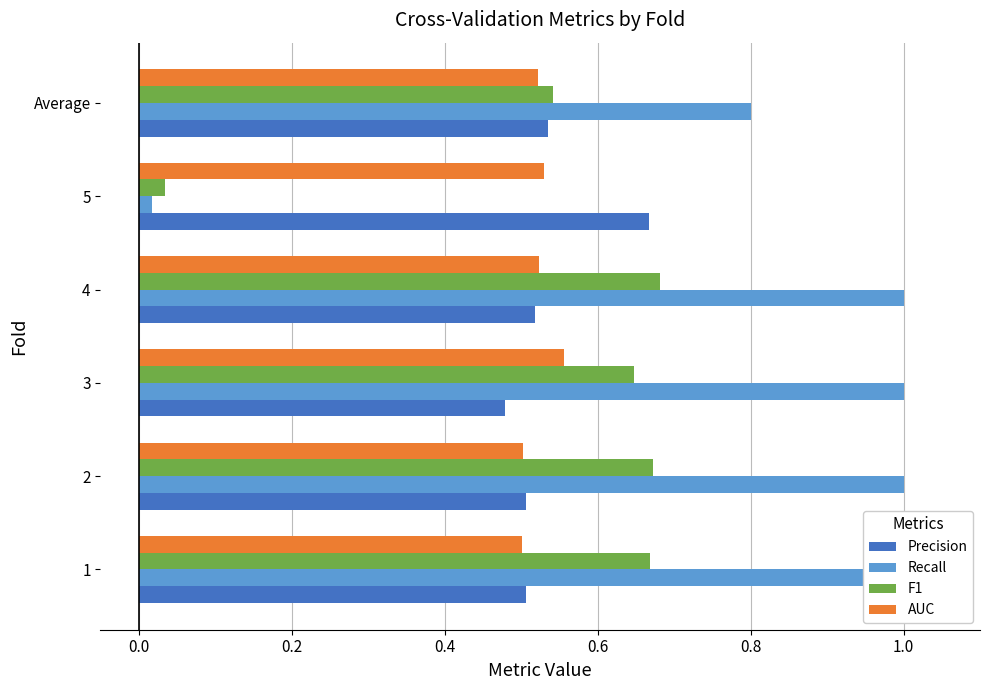

Where is F1 nearest to the value 0?

5